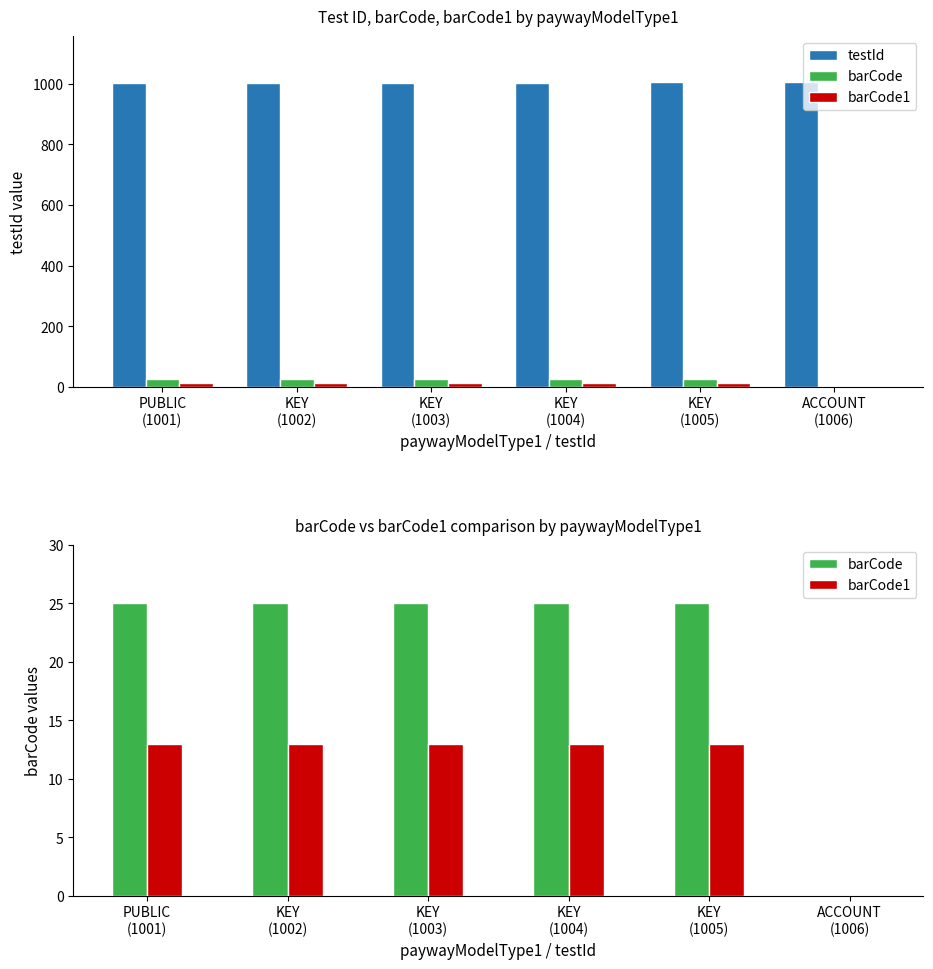

At how many categories does at least one series exceed 38?

6